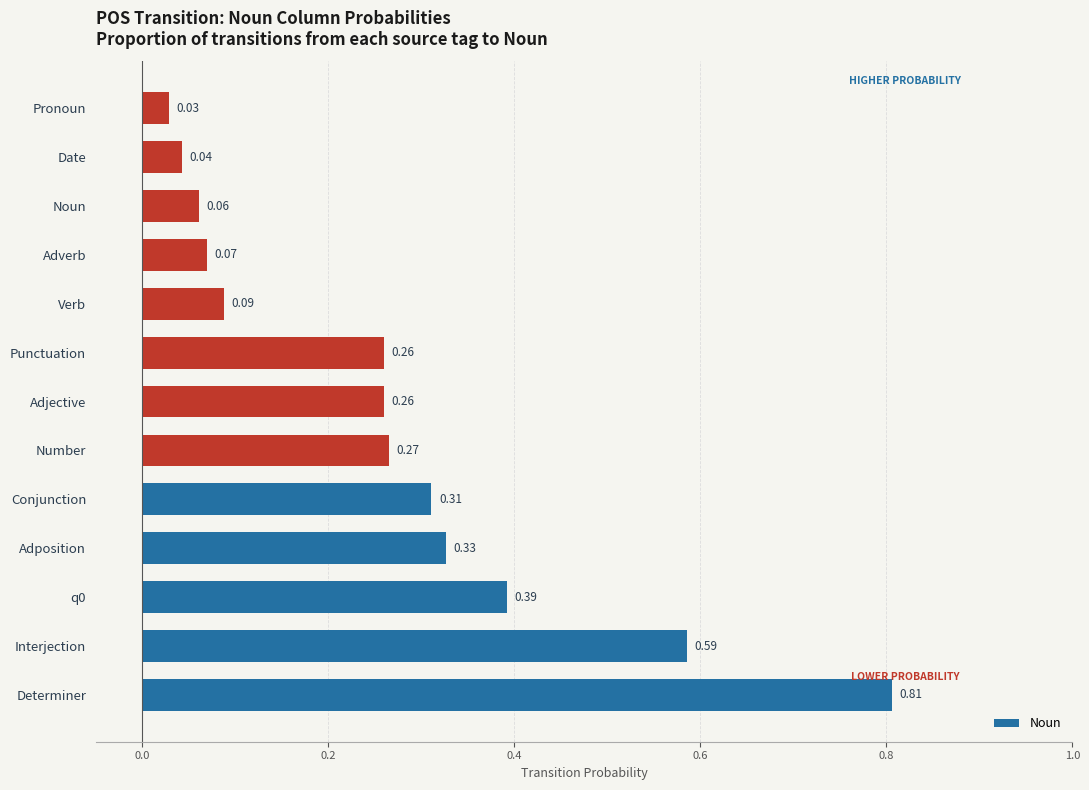

Which label corresponds to the largest value in the chart?

Determiner